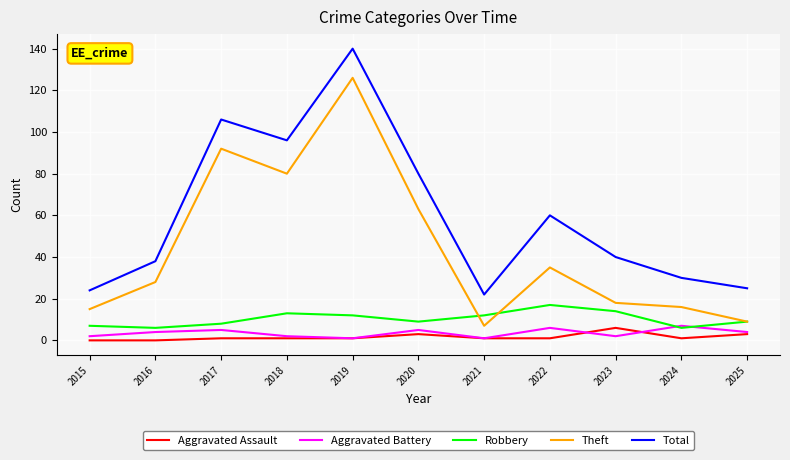

The value of Robbery at 2017 is 13. True or false?

False